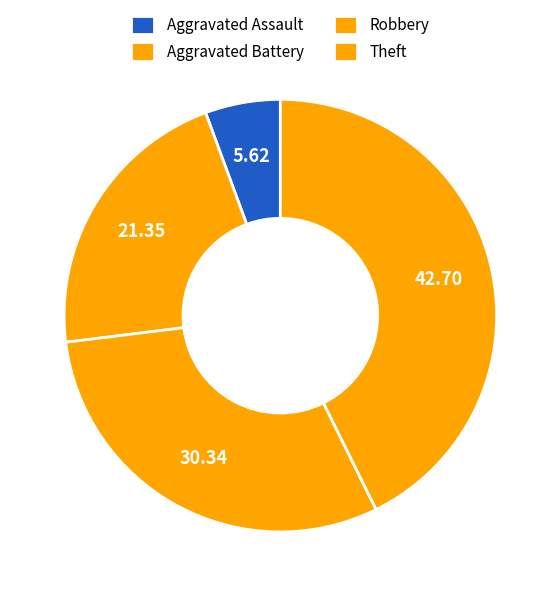

Count the number of slices in the pie.

4